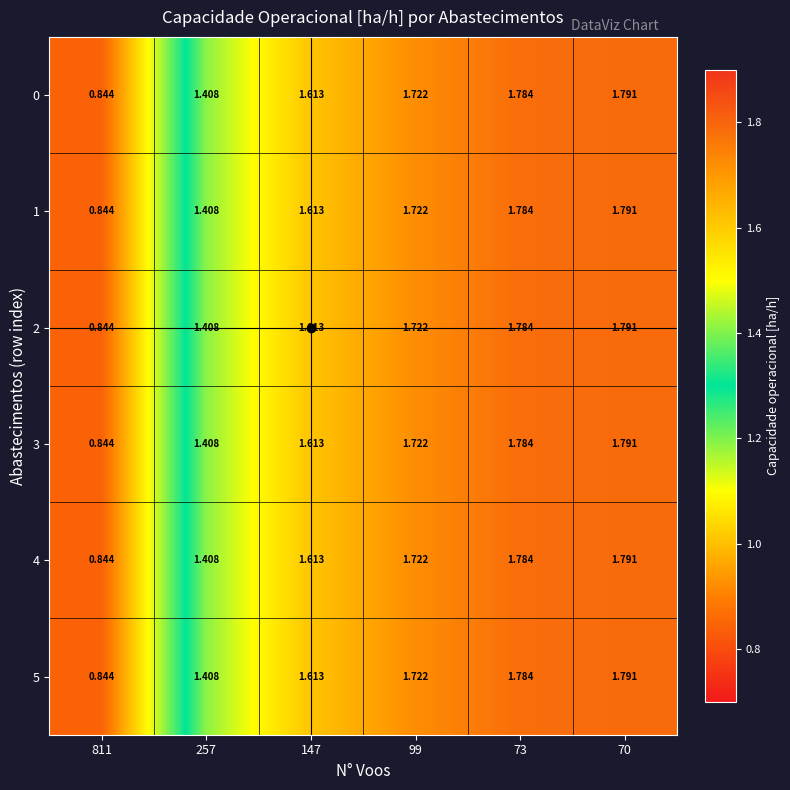

Is the value of 2 at 73 greater than the value of 0 at 811?

Yes